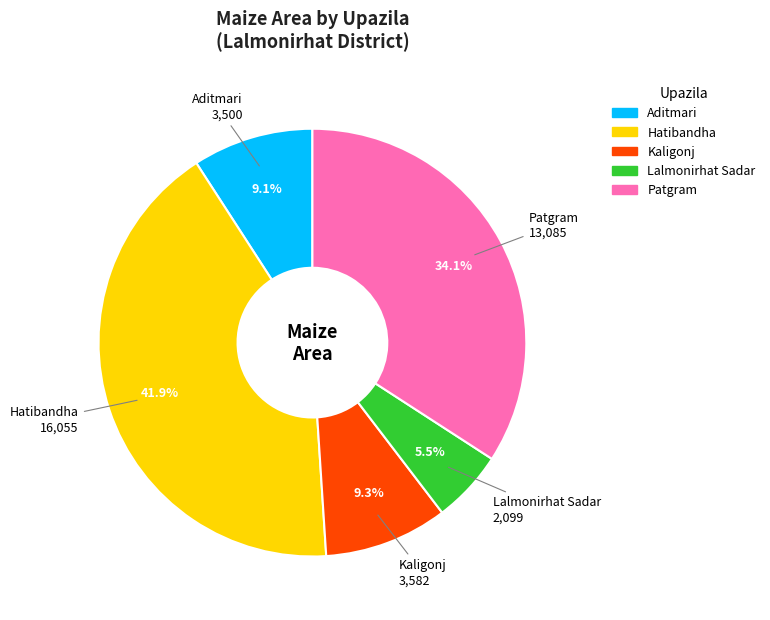

To the nearest percent, what is the combined percentage of Lalmonirhat Sadar and Patgram?

40%